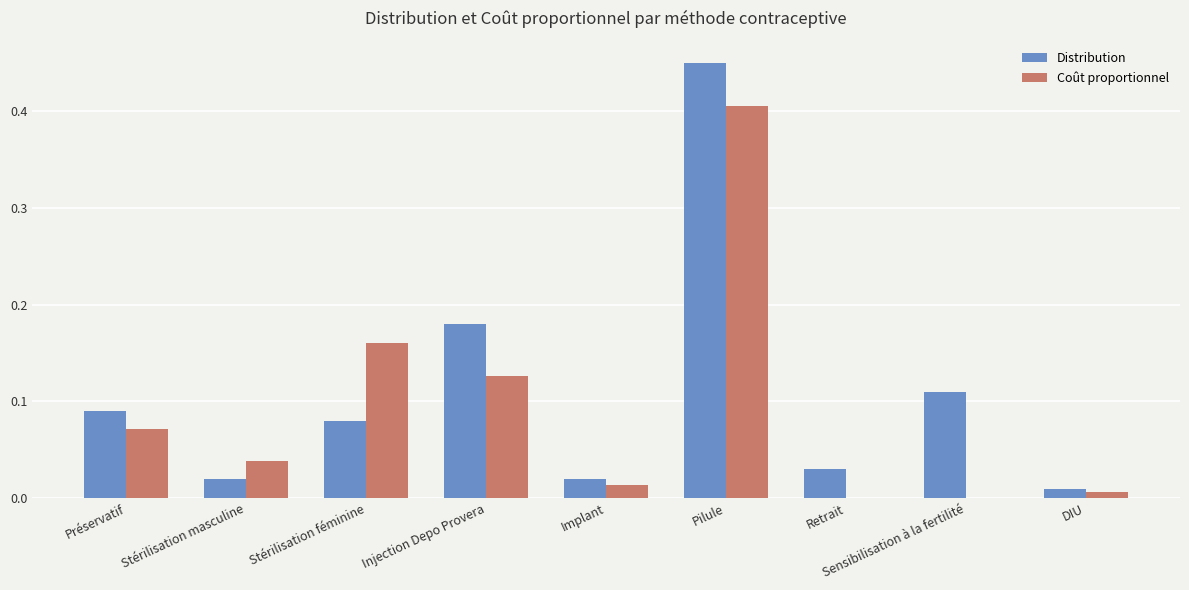

True or false: Coût proportionnel has a value of 0.2 at Pilule.

False